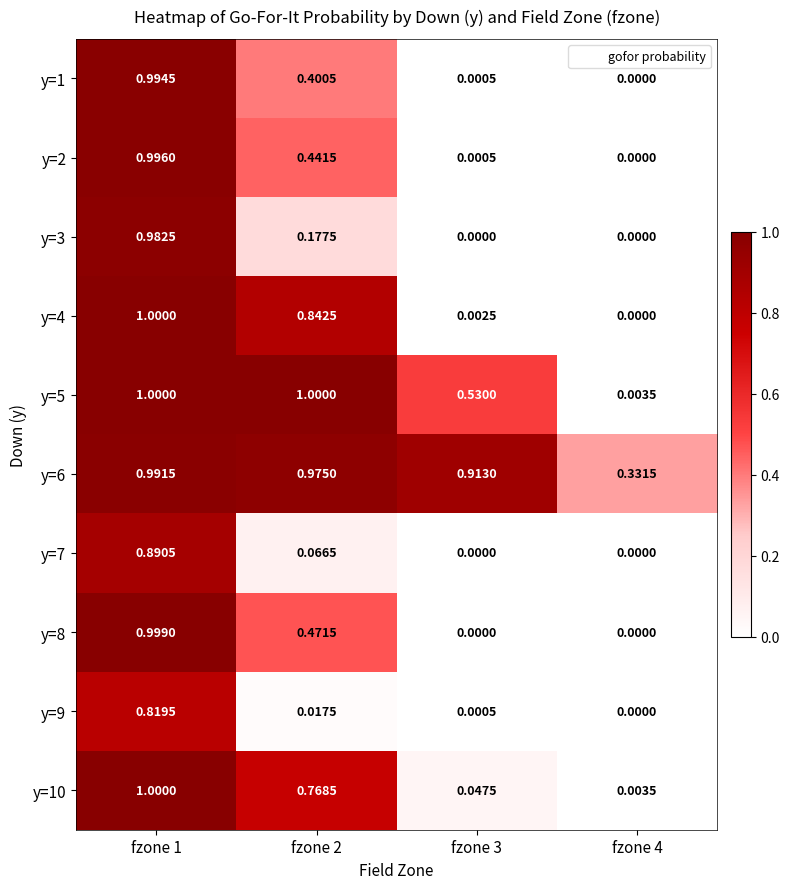

Which series has the largest range (max minus min)?

y=4